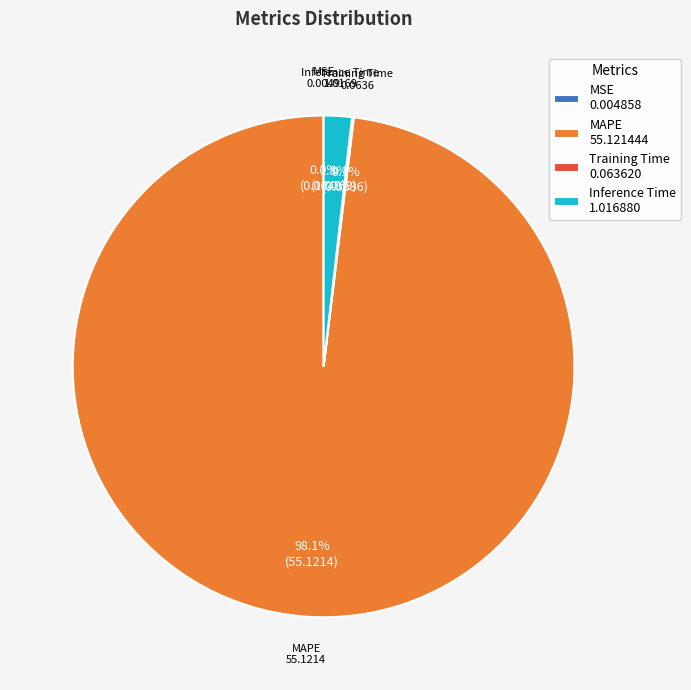

To the nearest percent, what is the difference between the largest and smallest slice percentages?

98%